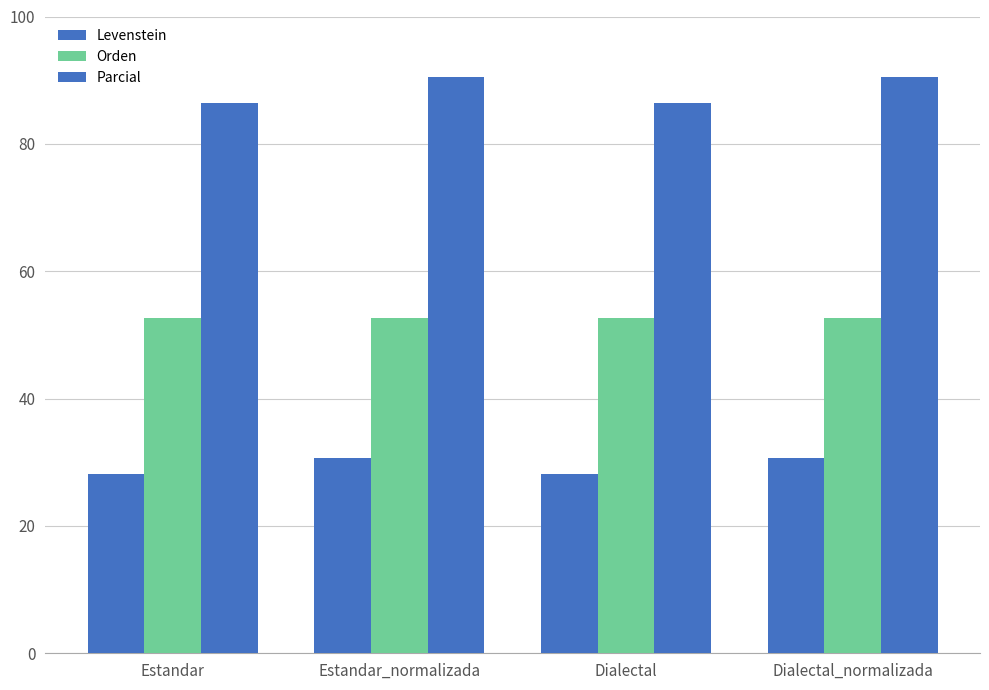

At which category is the sum across all series the highest?

Estandar_normalizada